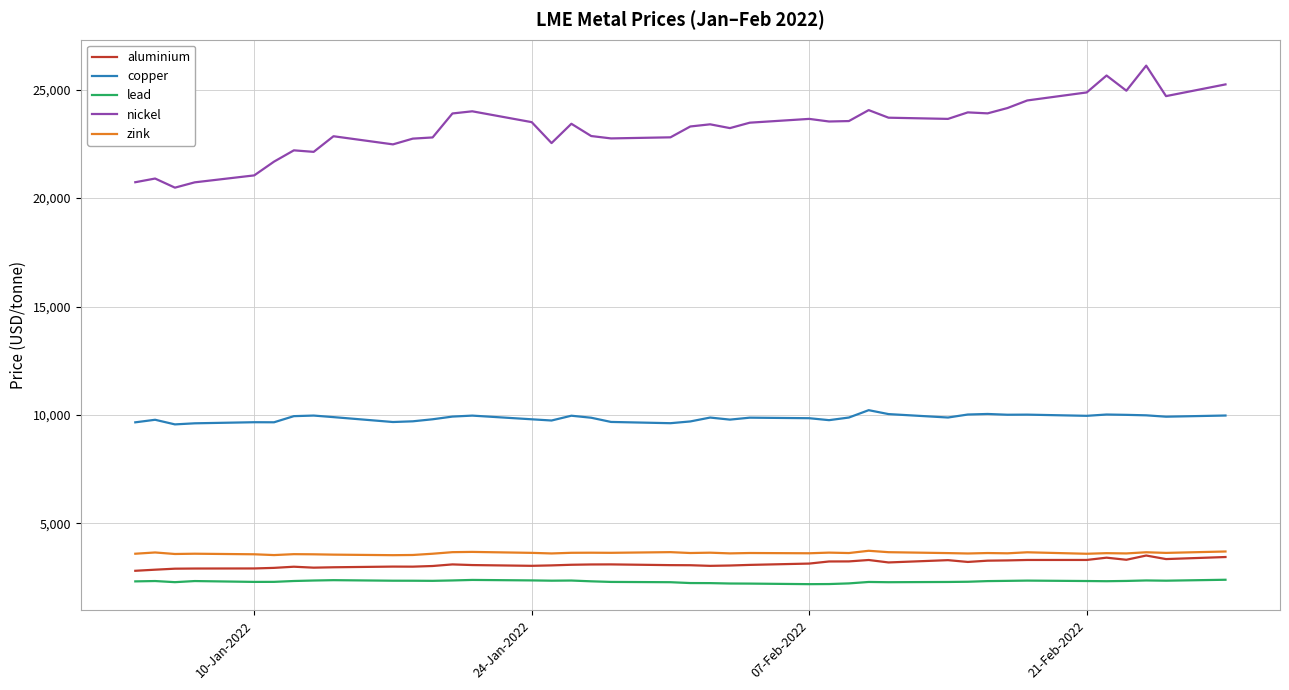

Rank the series by their maximum value, from lowest to highest.

lead, aluminium, zink, copper, nickel